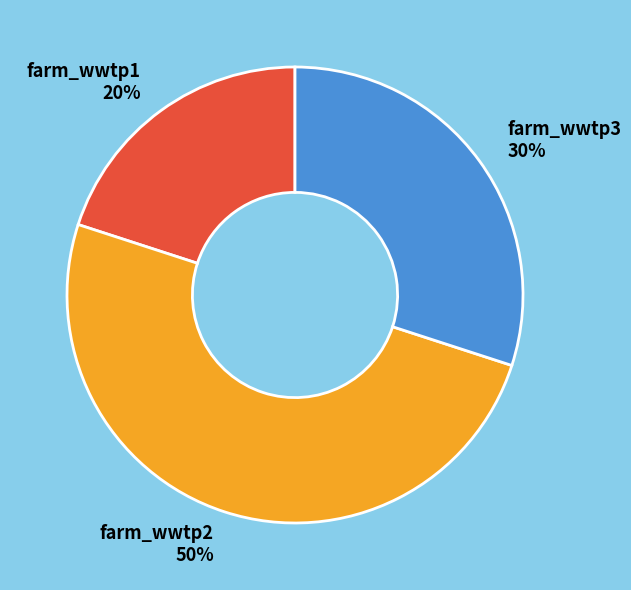

Count the number of slices in the pie.

3